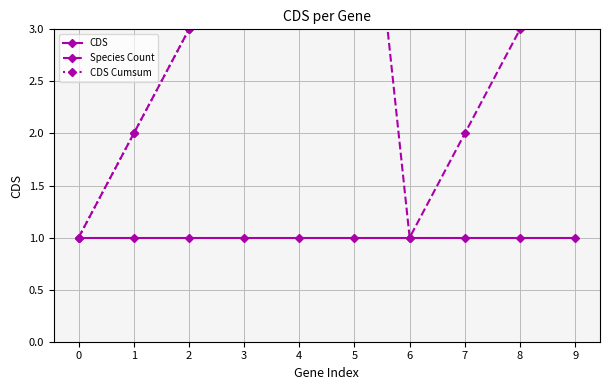

Is the value of CDS Cumsum at 5 greater than the value of Species Count at 7?

Yes